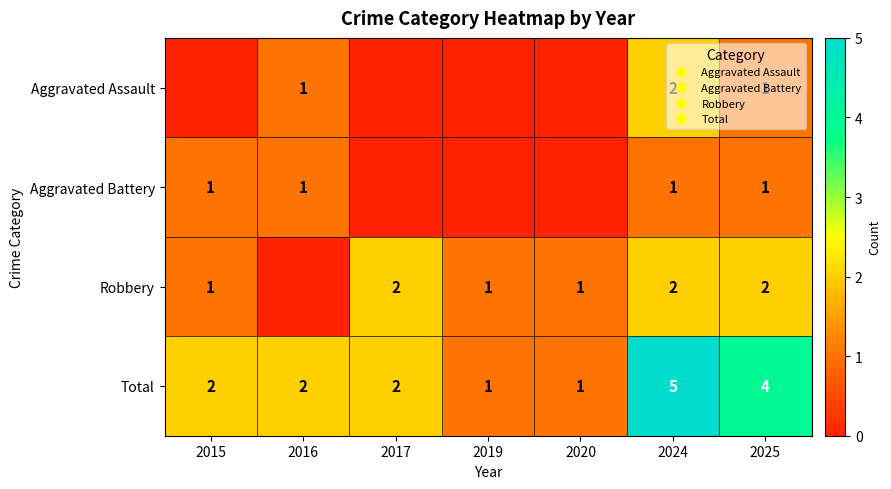

How many values in Aggravated Battery are above zero?

4